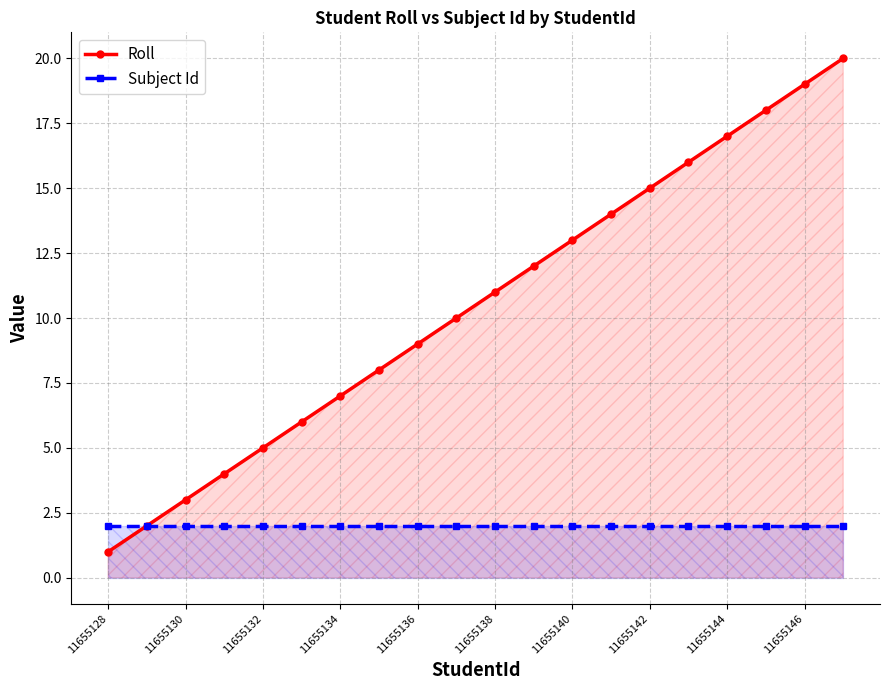

Which series has the largest total across all categories?

Roll